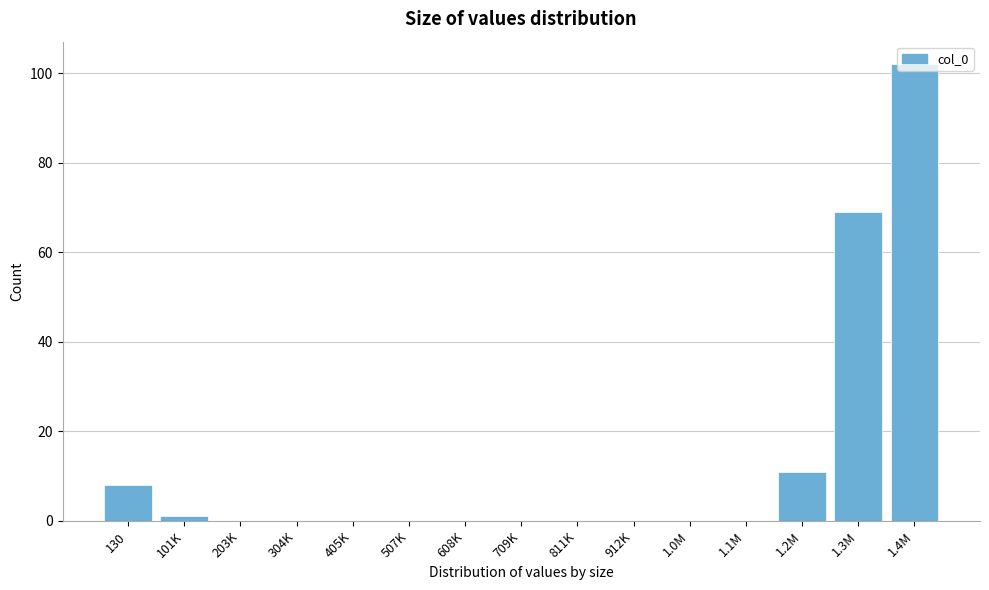

What is the sum of all values?

191